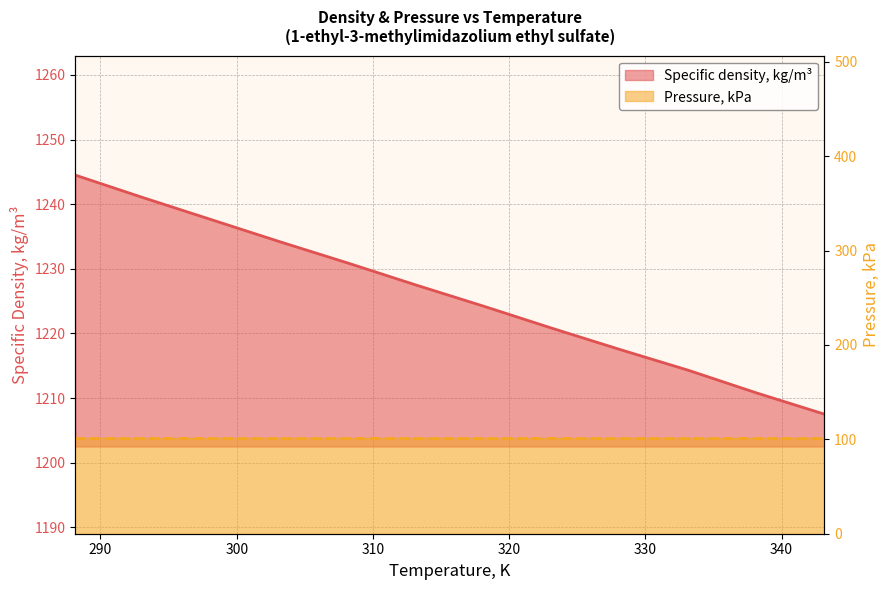

What is the label of the 3rd point from the left?

298.15